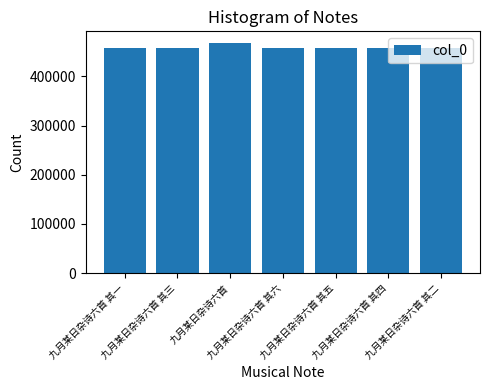

What is the sum of the values at 九月某日杂诗六首 其二 and 九月某日杂诗六首 其六?

913378